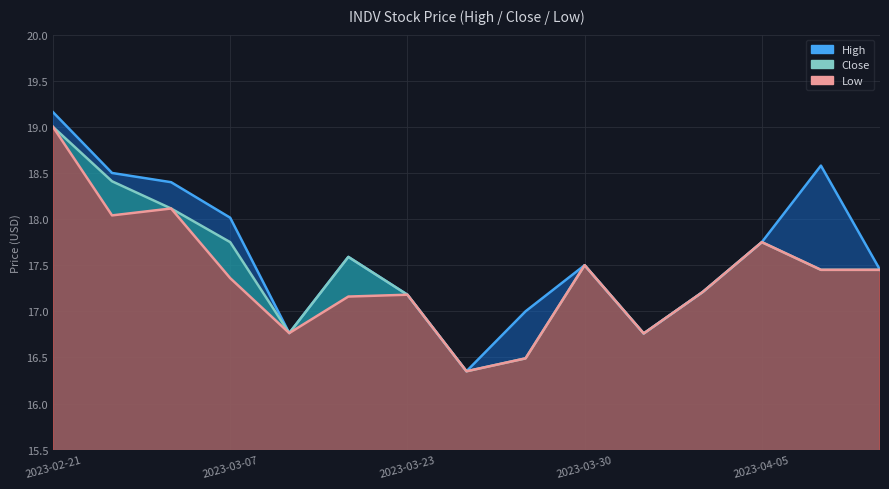

What is the label of the 12th point from the right?

2023-03-07